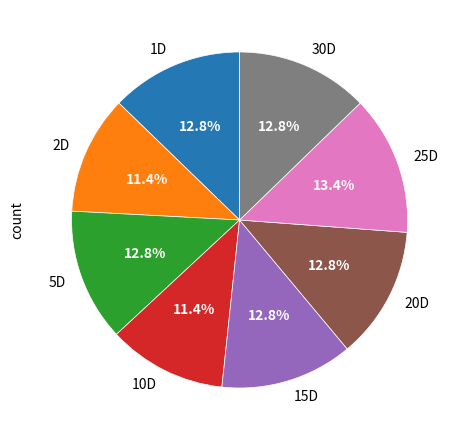

What is the largest slice in the pie chart?

25D